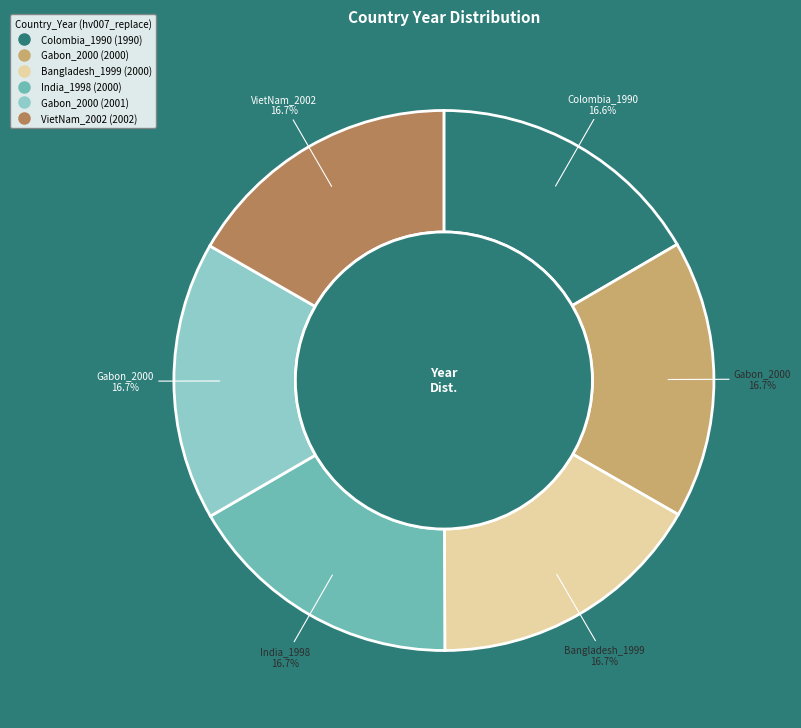

Is there a majority slice in this chart?

No